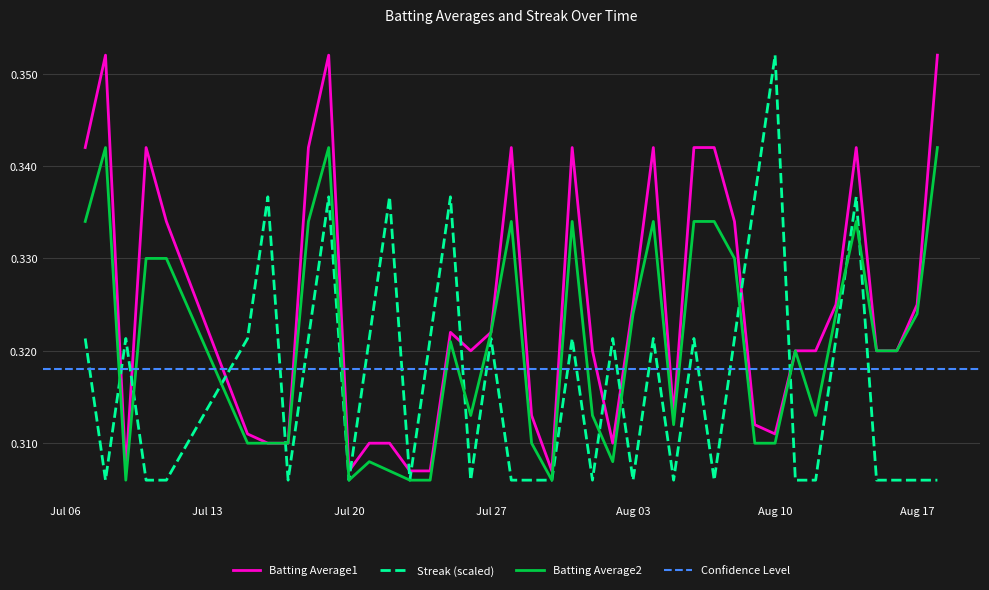

Which series ends up on top after the final intersection of Streak and Batting Average2?

Batting Average2